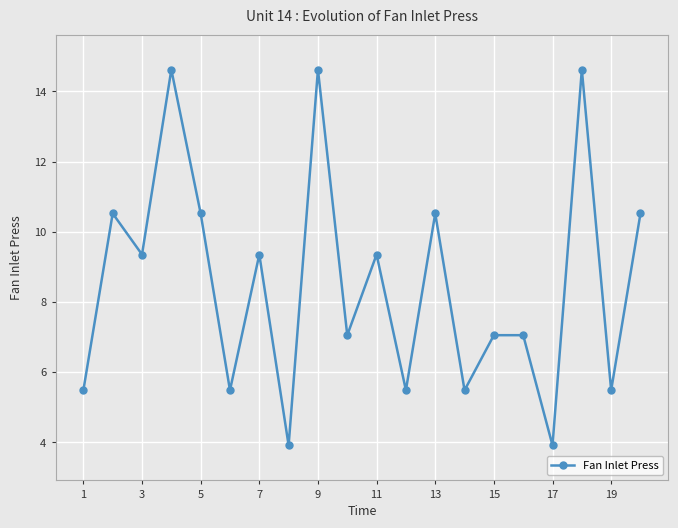

What is the value of the 1st point from the left?

5.5